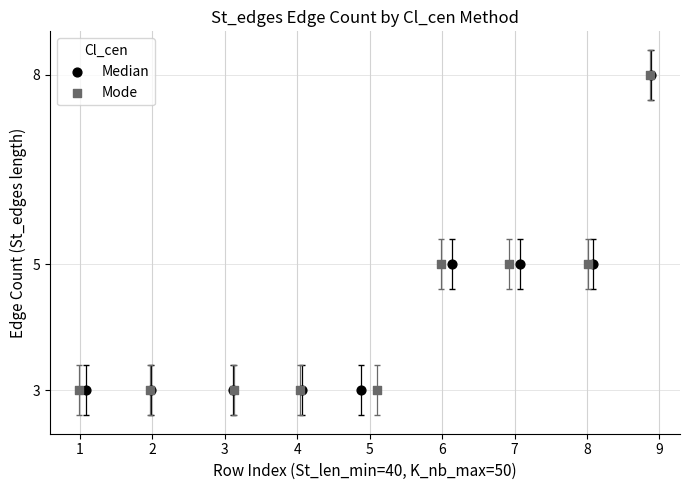

What are all the series names shown in the legend?

Median, Mode